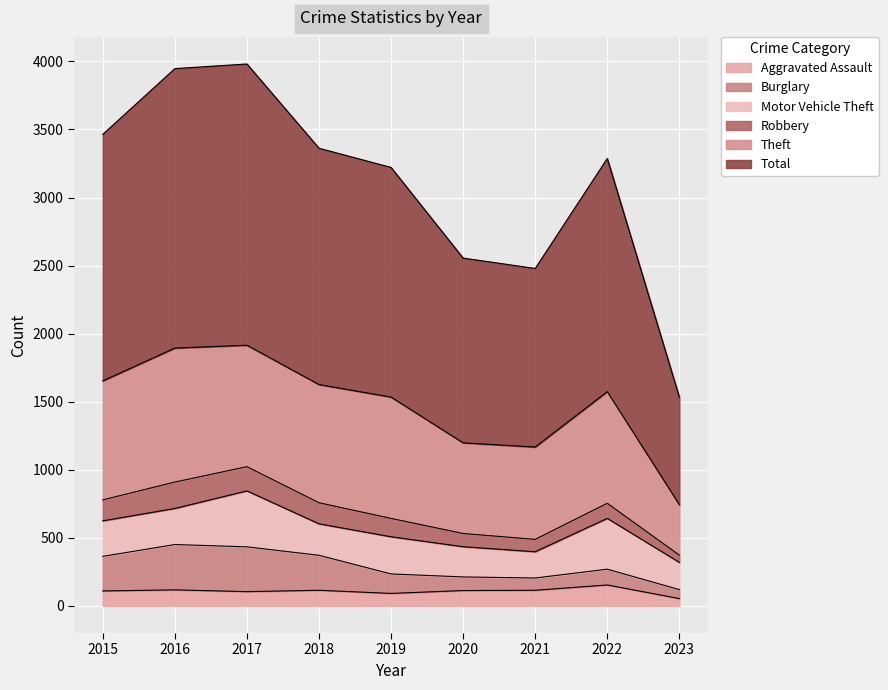

Which has a higher value, 2021 or 2017?

2021